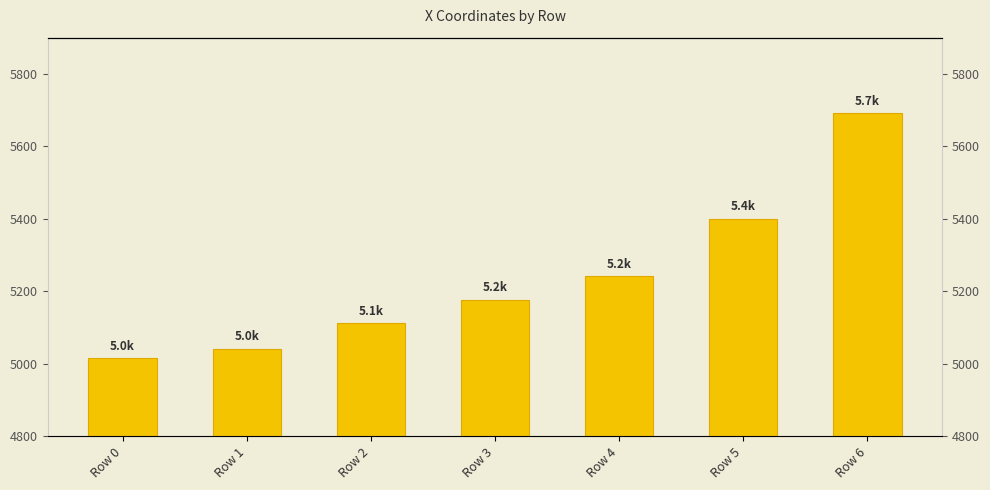

What is the average value?

5239.9